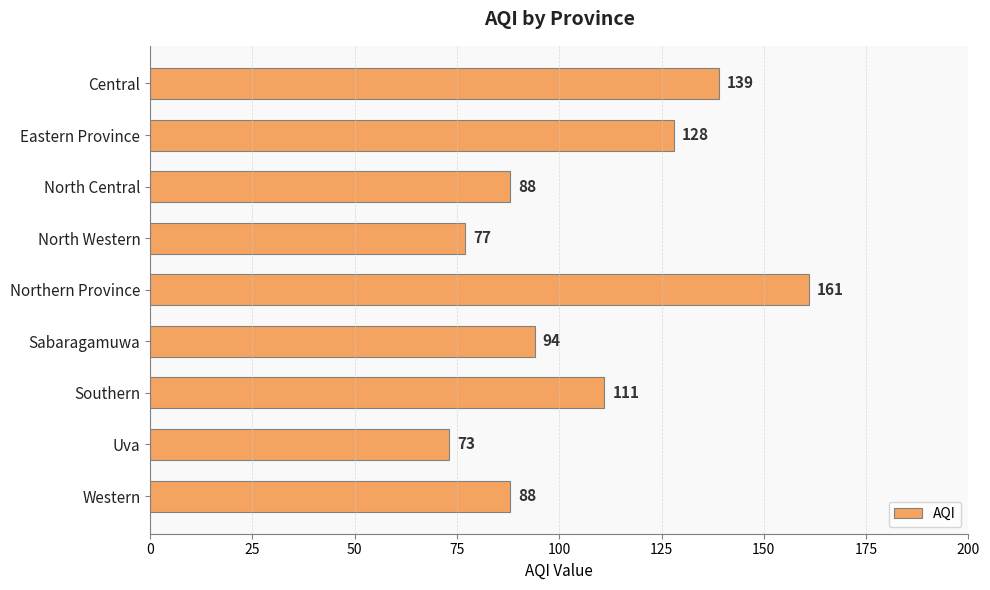

Is it true that the value at Uva is 73?

True